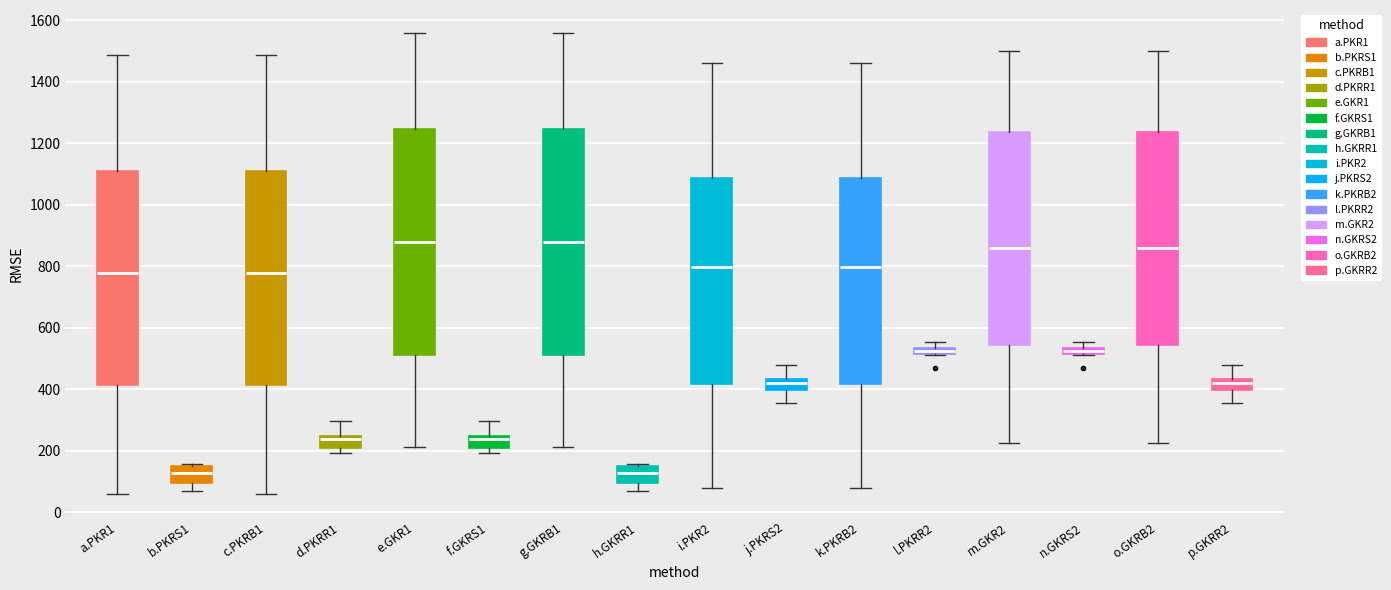

Where does the upper whisker of the box for m.GKR2 end on the y-axis? The values are not printed on the chart, so give them approximately, as read against the axis.

1500